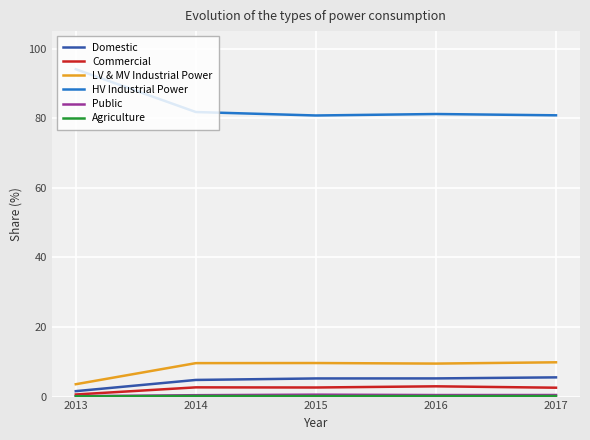

The value of HV Industrial Power at 2016 is 114.1. True or false?

False